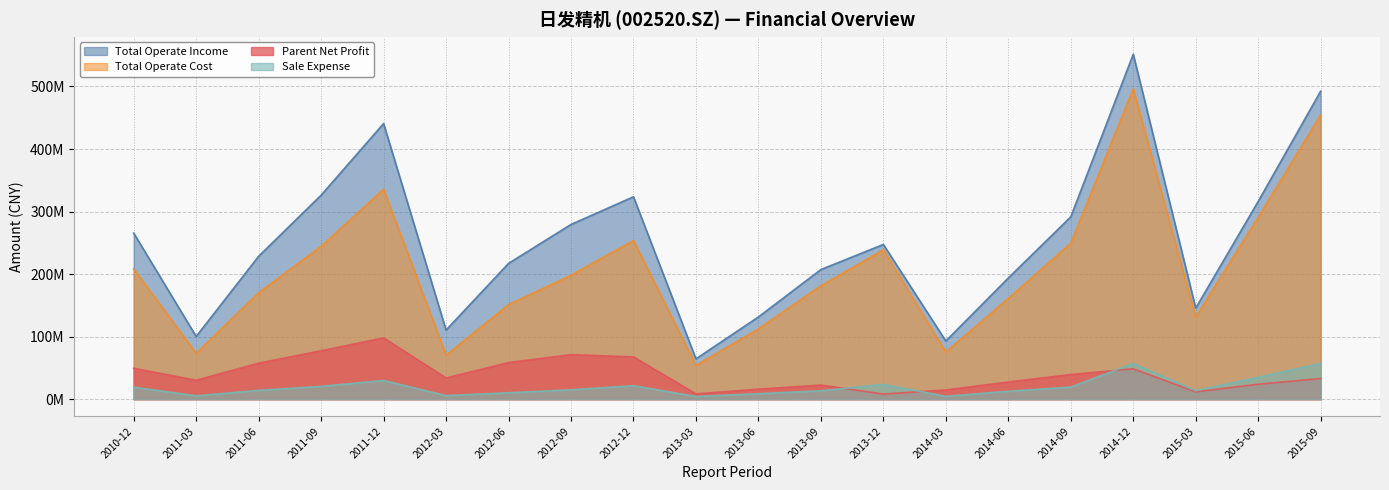

What is the difference between the highest and lowest values at 2011-06?

214429834.4